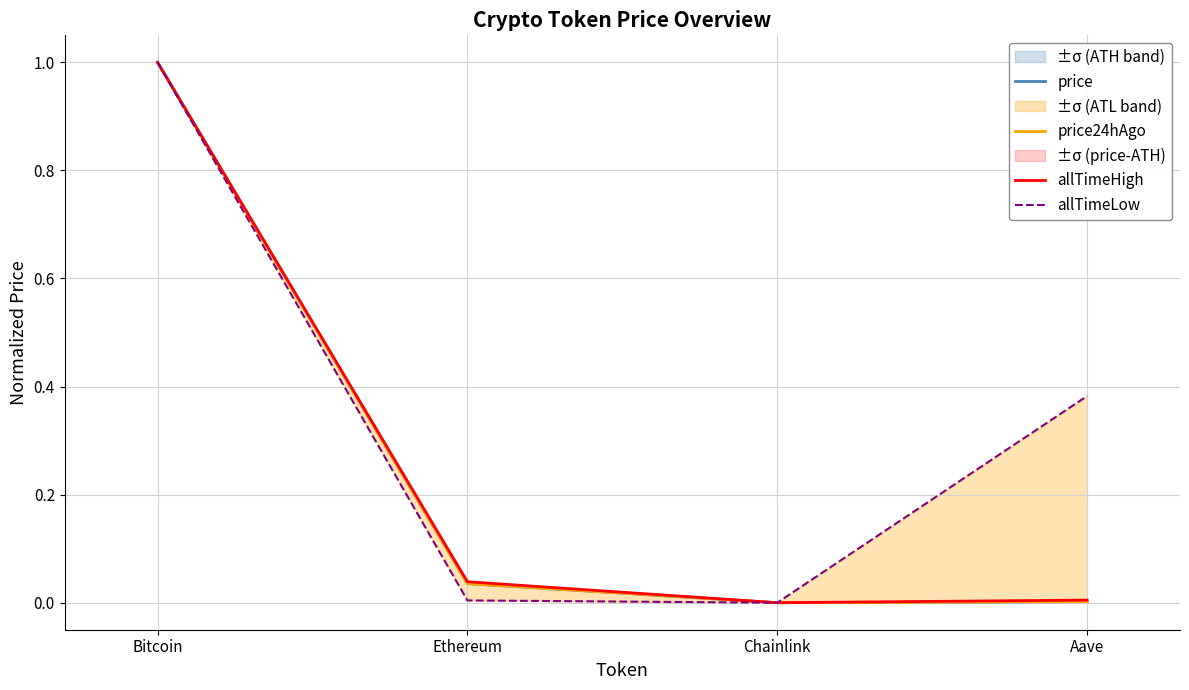

What is the approximate value of allTimeLow at Aave?

0.4